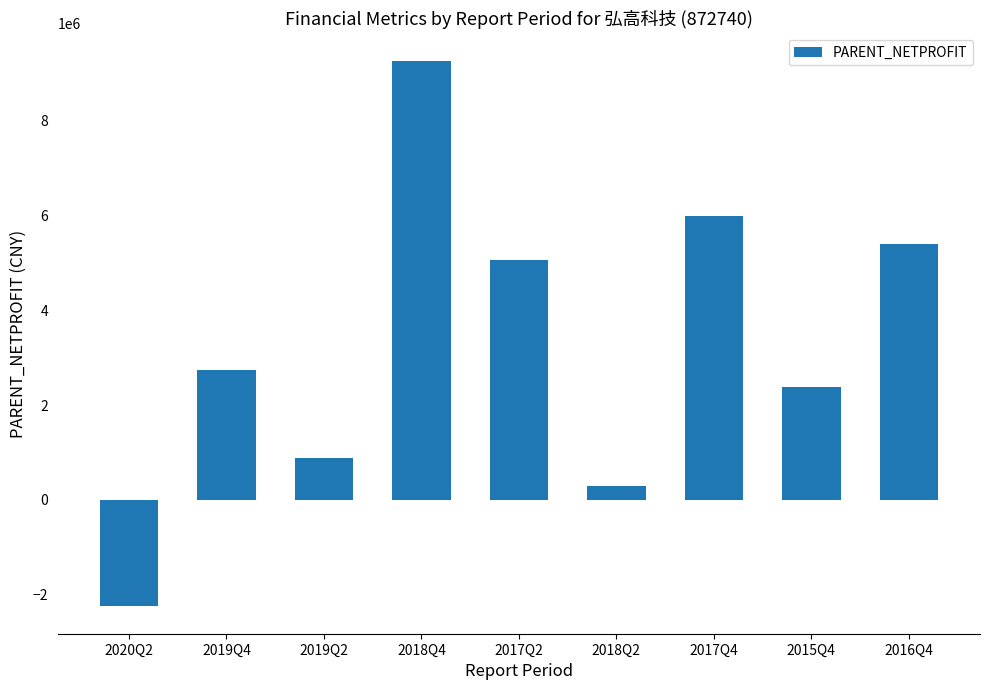

Reading left to right, extract all data points from this chart.

-2245353.8	2734153.8	873856.5	9260528.3	5051869.2	289725.3	5977628.7	2375478.5	5391154.1